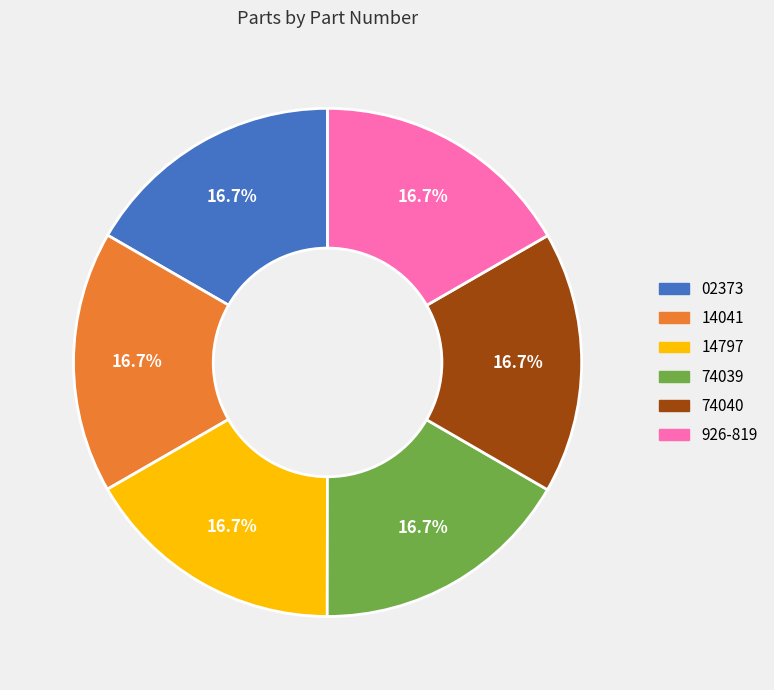

How many segments does this pie chart have?

6